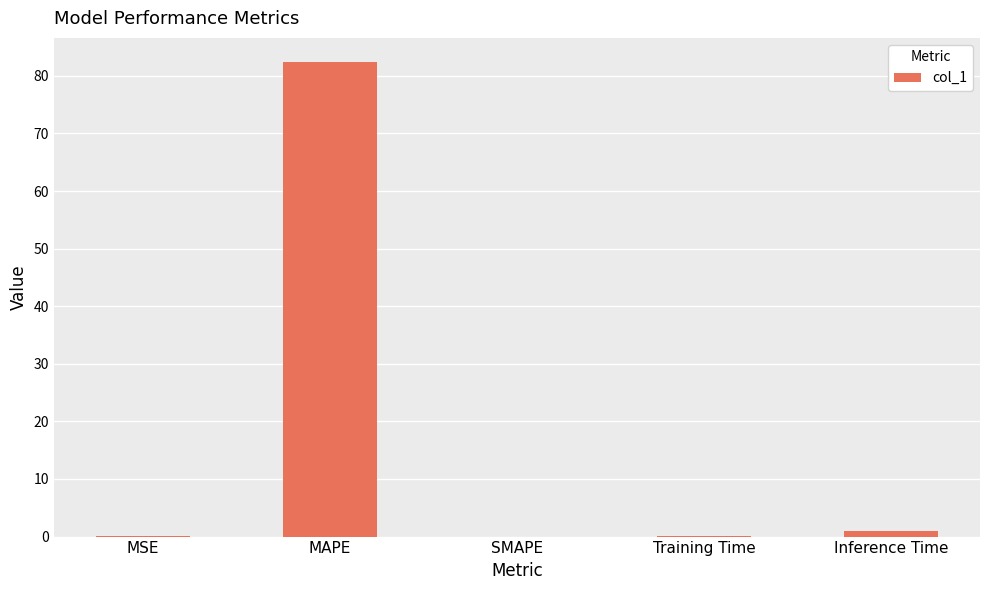

The chart shows a value of 31.4 at SMAPE. True or false?

False